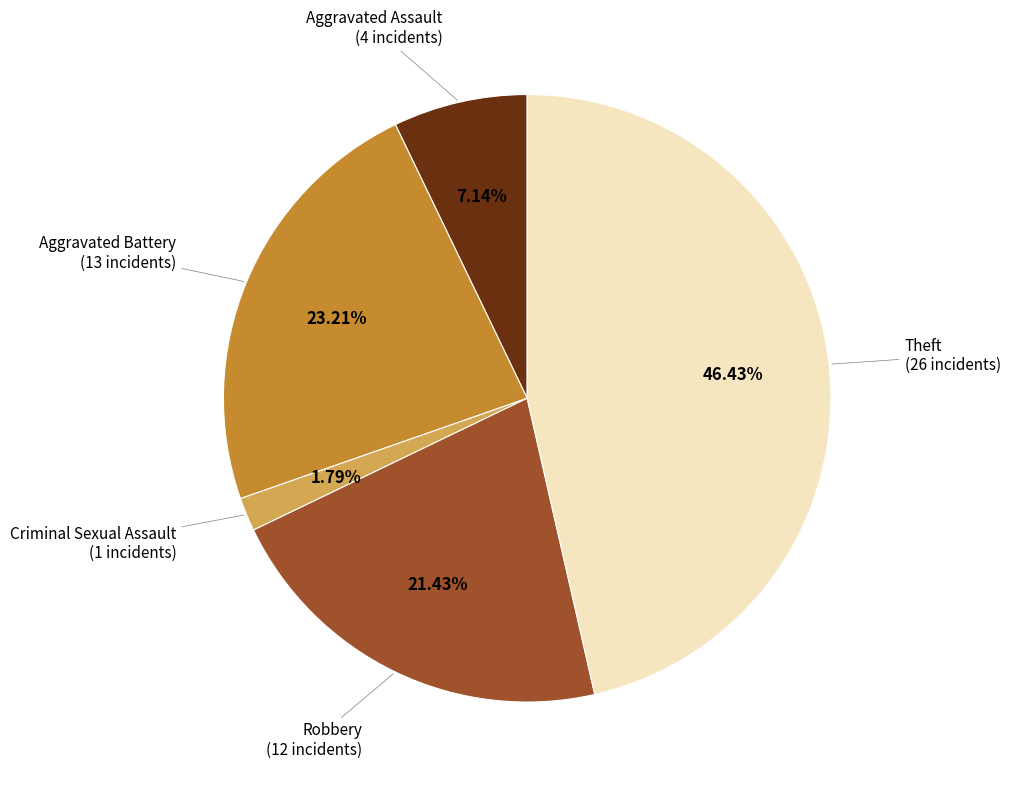

Count the number of slices in the pie.

5